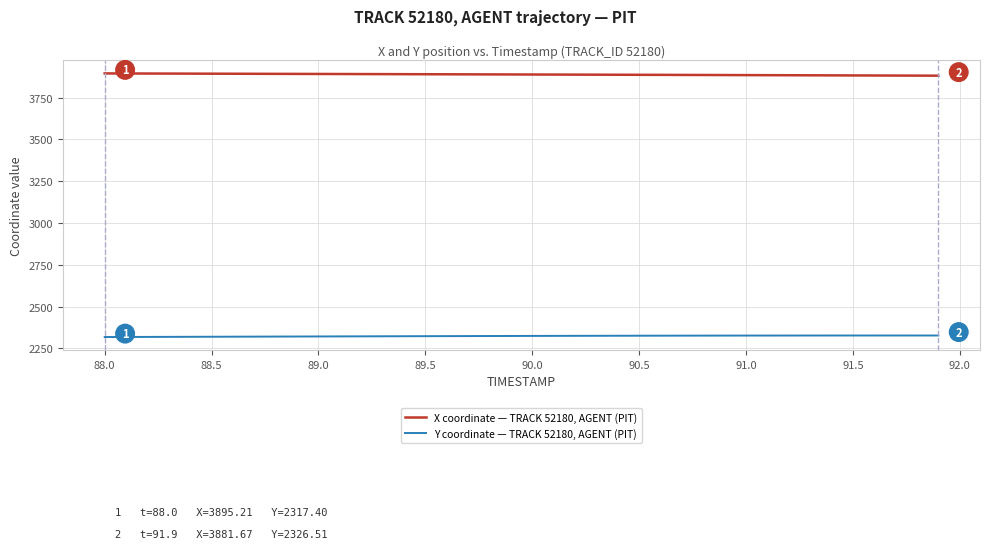

Which series has the largest total across all categories?

X coordinate — TRACK 52180, AGENT (PIT)